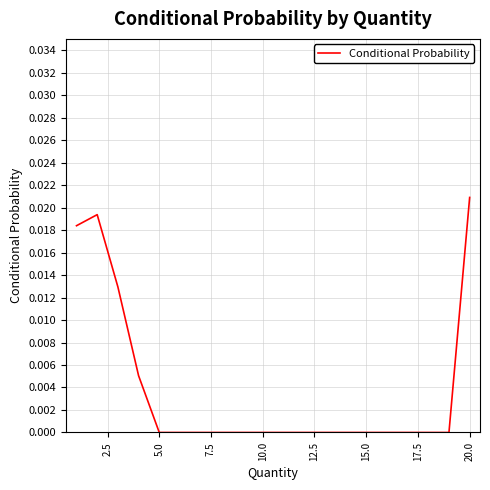

How many distinct data groups are displayed?

1